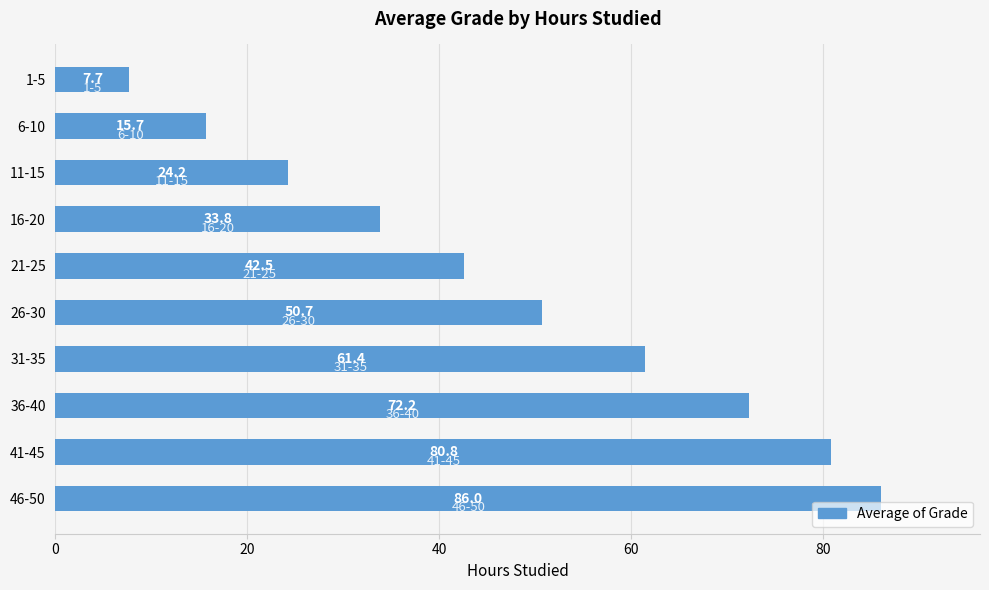

List the labels in order of value, largest first.

46-50, 41-45, 36-40, 31-35, 26-30, 21-25, 16-20, 11-15, 6-10, 1-5